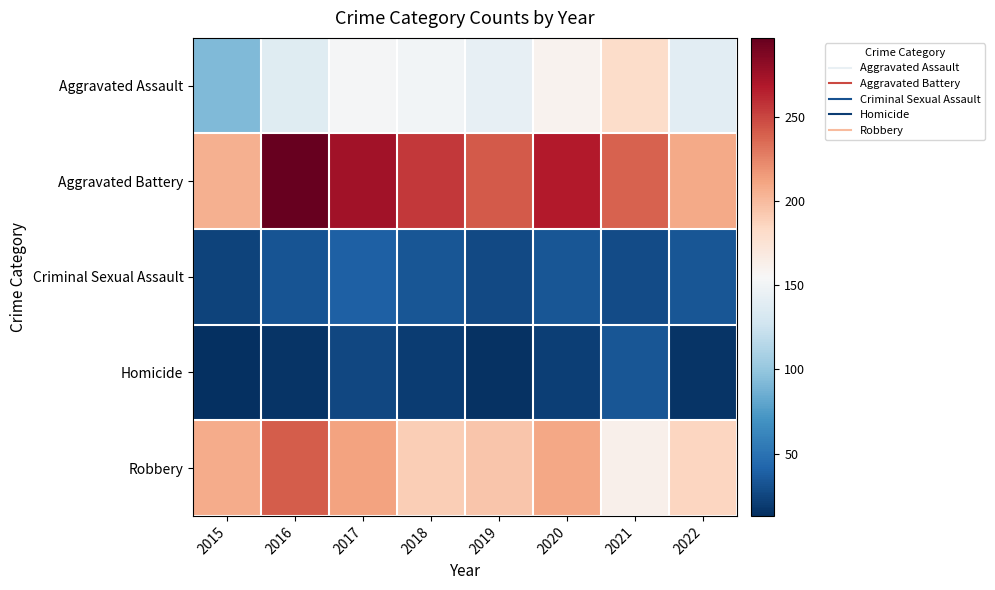

Reading right to left, extract all data points from this chart.

Aggravated Assault: 2022=140	2021=181	2020=160	2019=143	2018=151	2017=153	2016=138	2015=92
Aggravated Battery: 2022=209	2021=239	2020=268	2019=242	2018=255	2017=274	2016=297	2015=206
Criminal Sexual Assault: 2022=33	2021=28	2020=33	2019=27	2018=33	2017=39	2016=32	2015=24
Homicide: 2022=16	2021=33	2020=21	2019=15	2018=20	2017=26	2016=16	2015=13
Robbery: 2022=186	2021=162	2020=210	2019=194	2018=190	2017=212	2016=241	2015=208